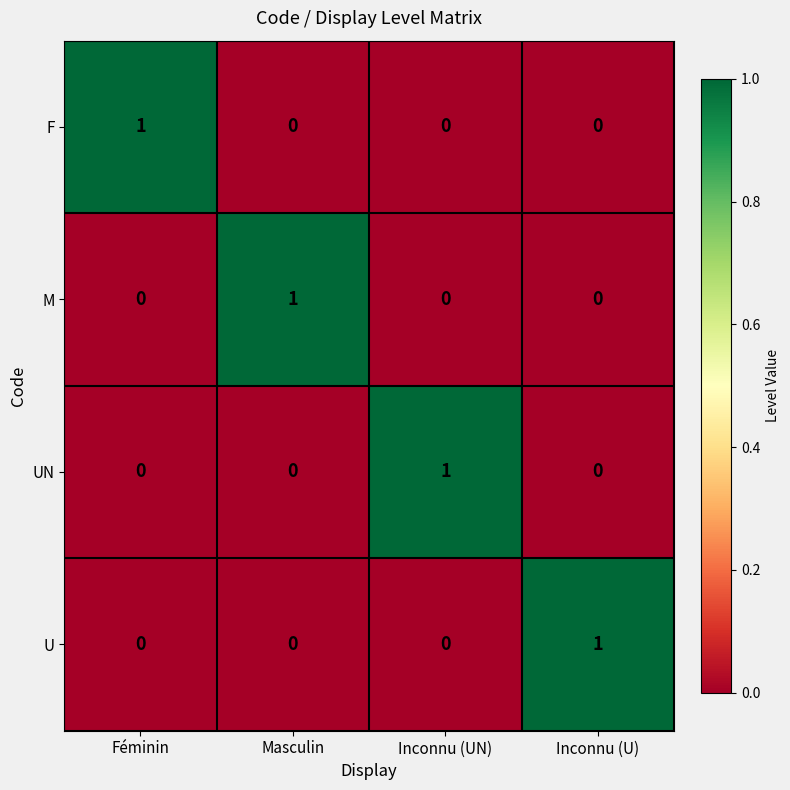

Is it true that U equals 0 at Féminin?

True